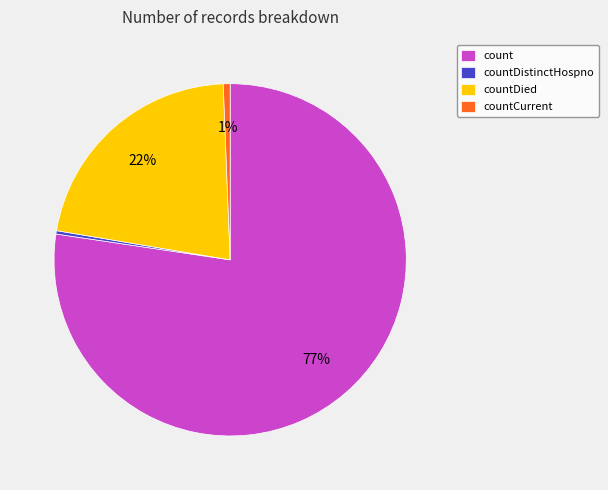

Combined, do count and countDied account for over 50%?

Yes